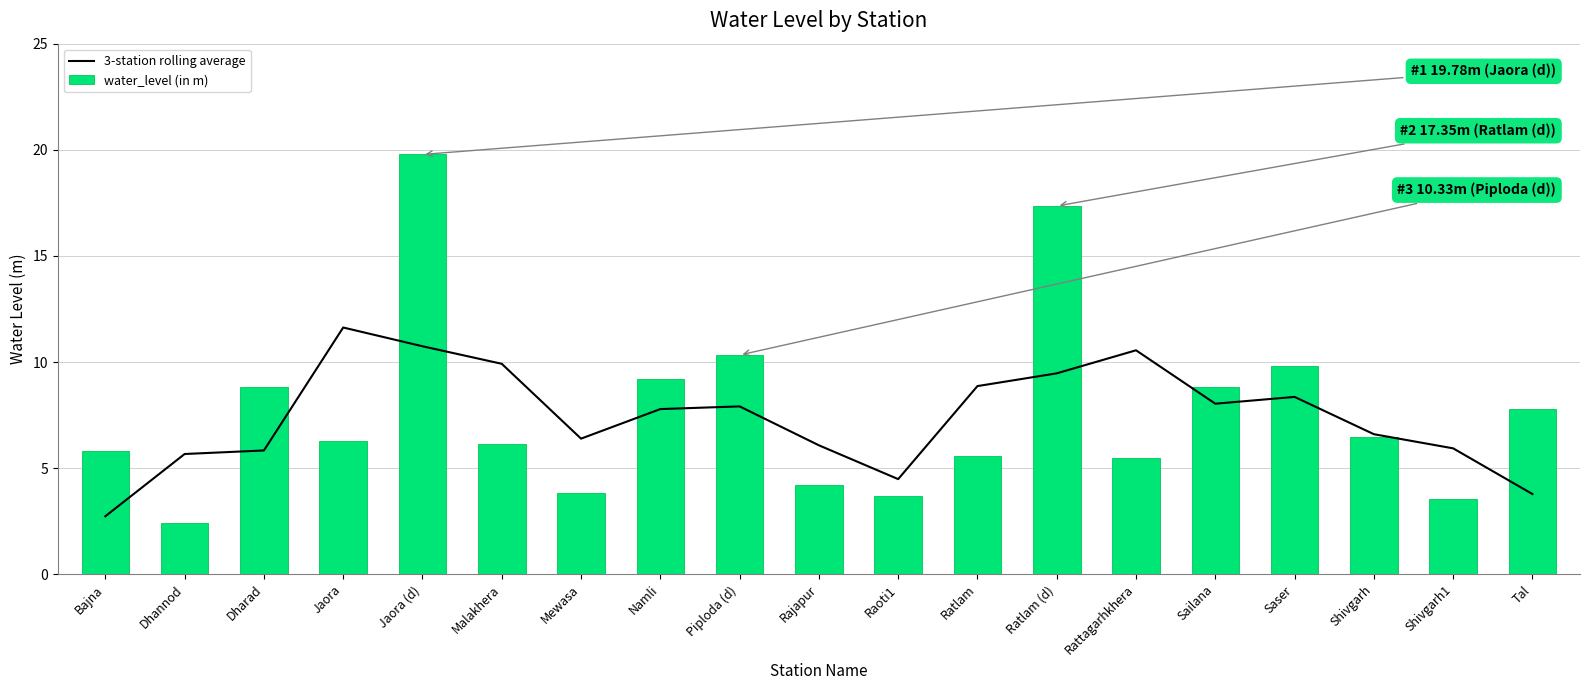

How many groups of bars are there?

19